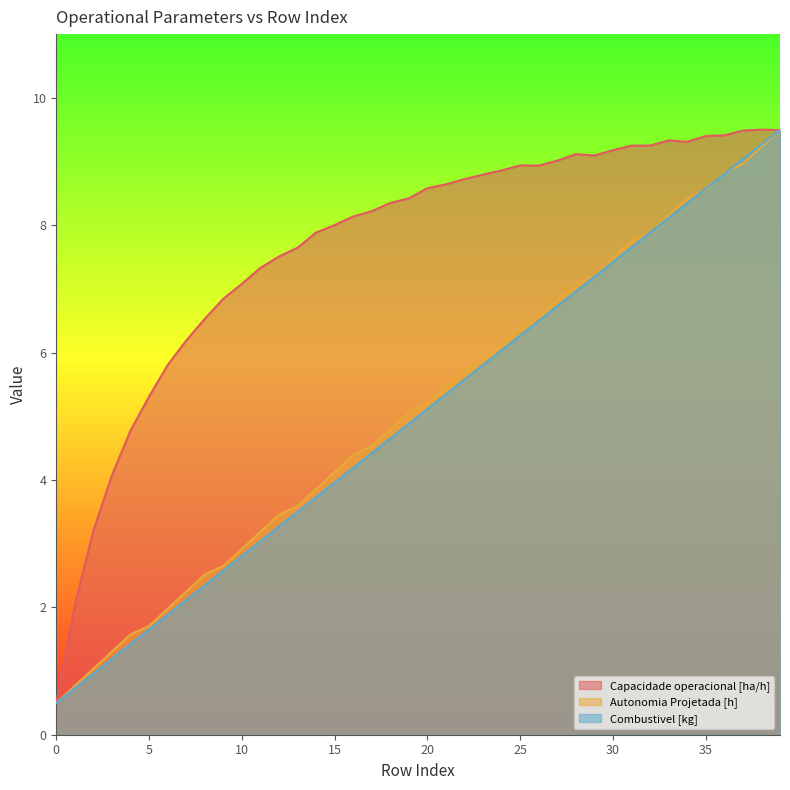

Where does the Autonomia Projetada [h] series first go above 5?

19